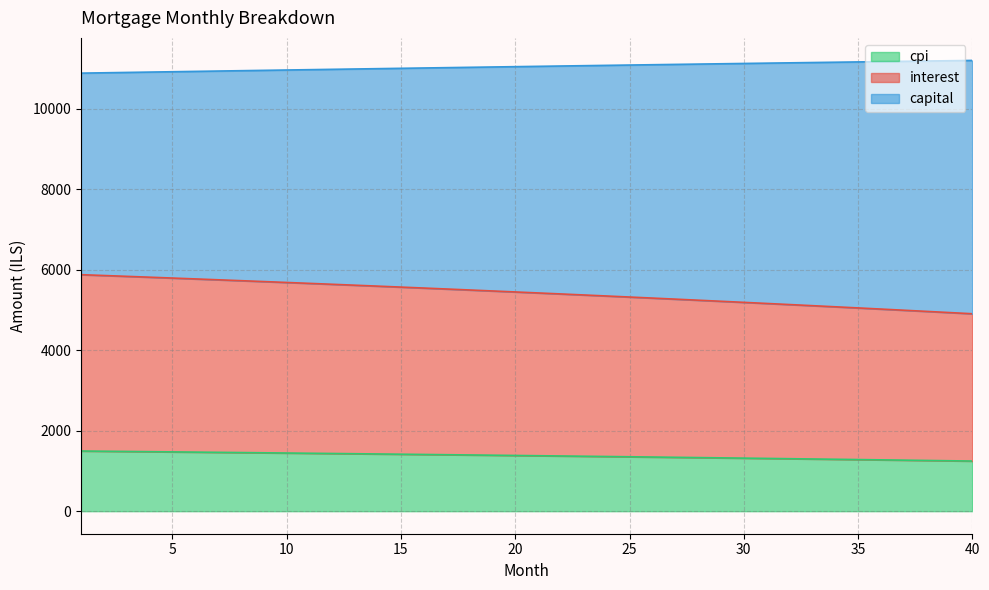

What is the lowest value of the cpi series?

1245.4